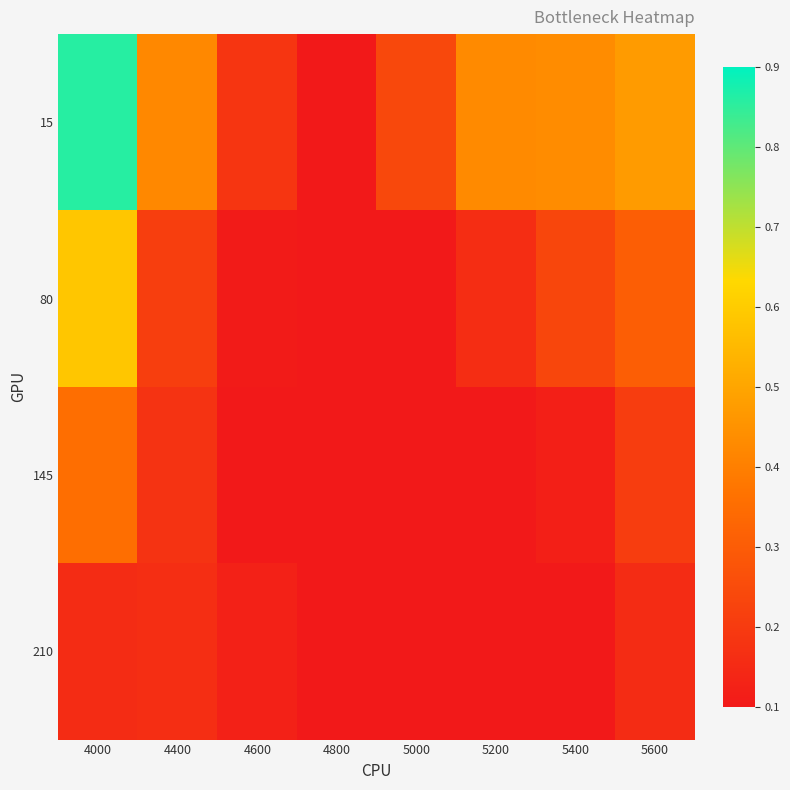

Between 4000 and 4600, which series saw the biggest shift?

15